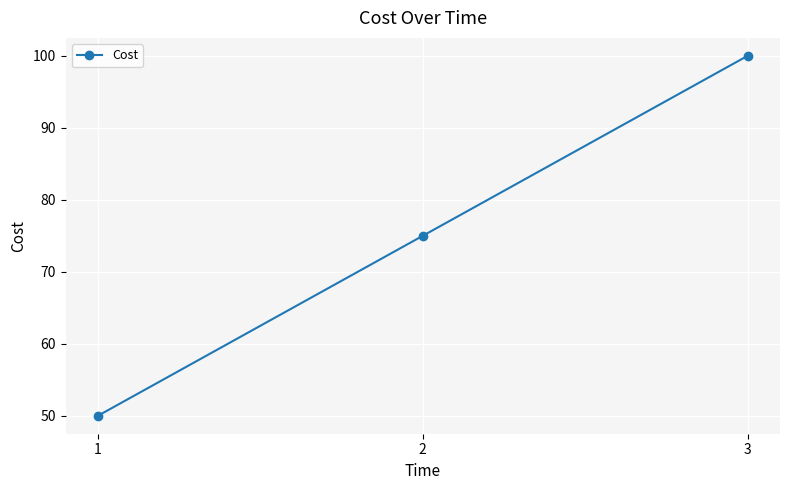

Between 3 and 2, which is larger?

3